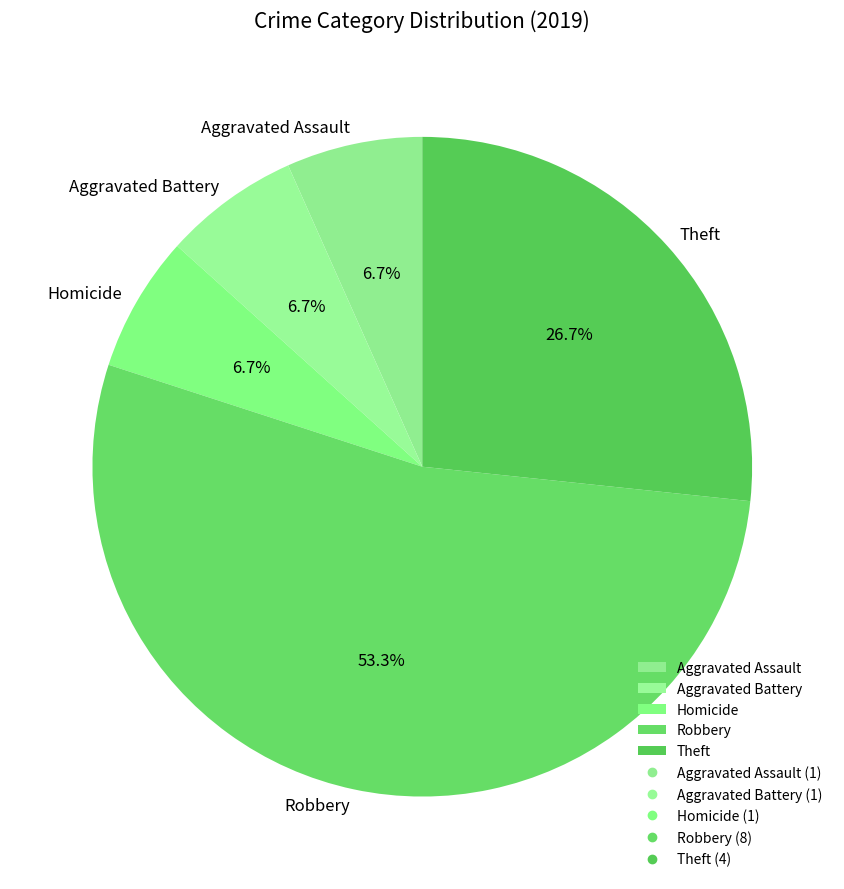

Which category has the biggest portion of the pie?

Robbery